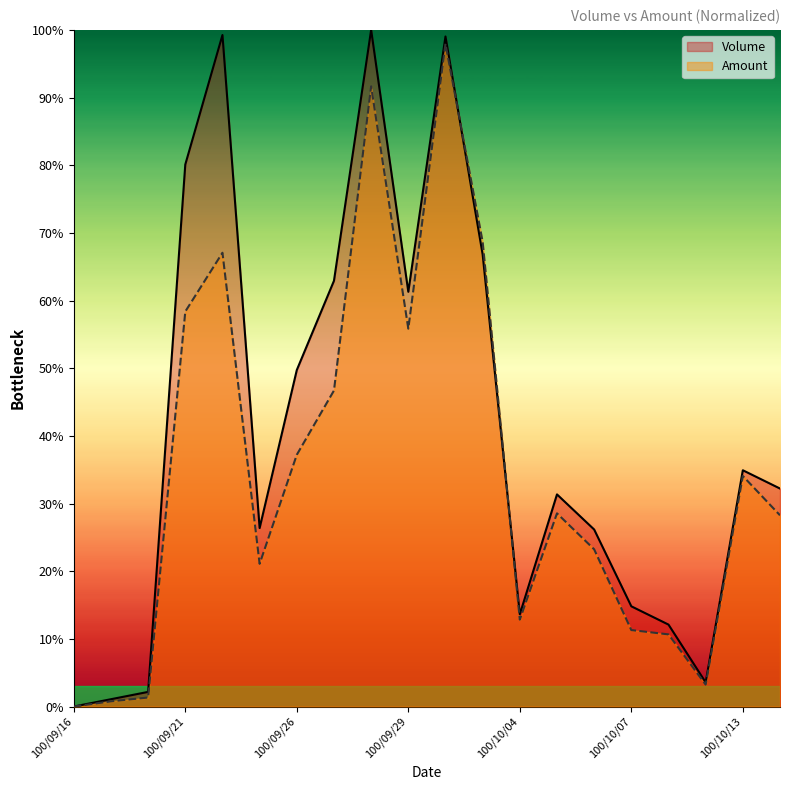

Which category has the lowest value in the Volume series?

100/09/16